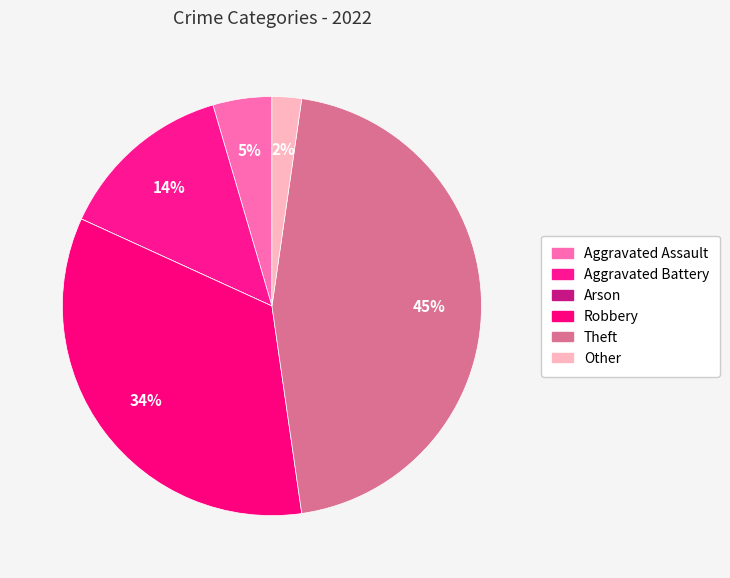

To the nearest percent, what portion does Other represent?

2%